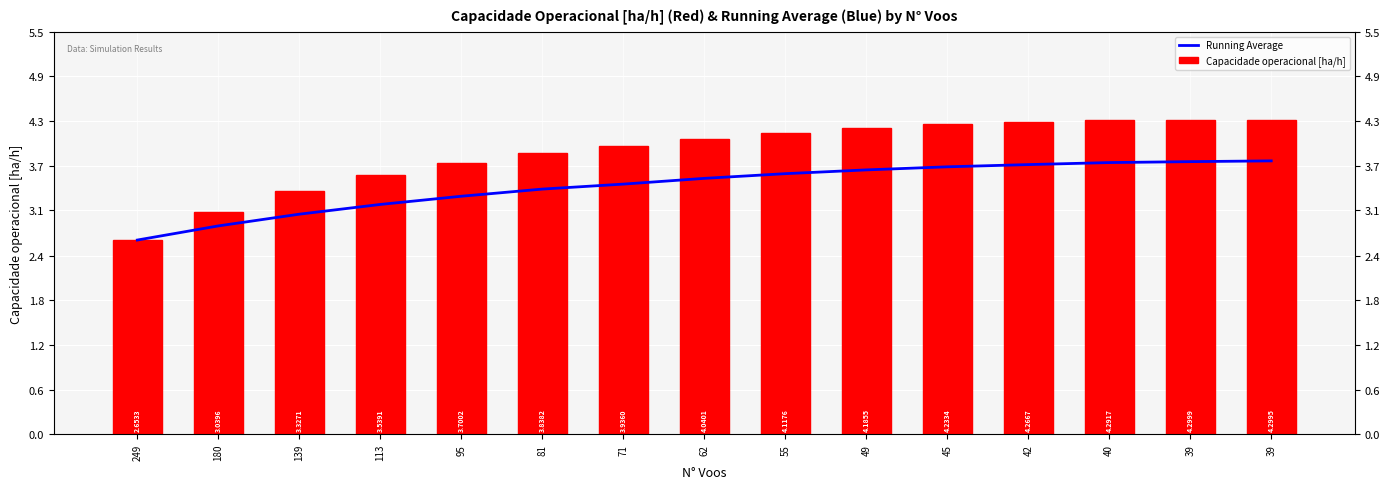

At which label is Running Average closest to 3?

139